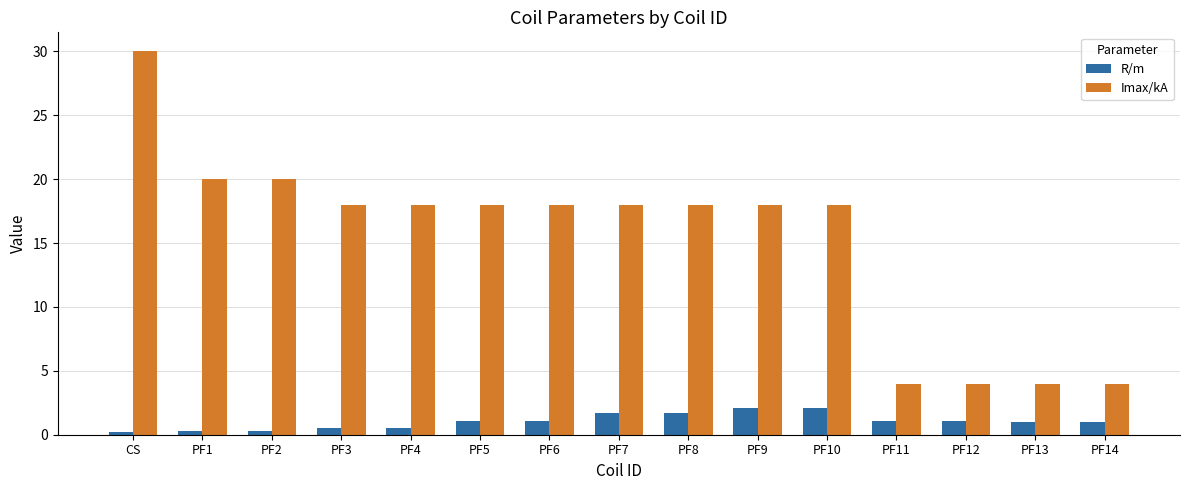

How many data points does each series have?

15